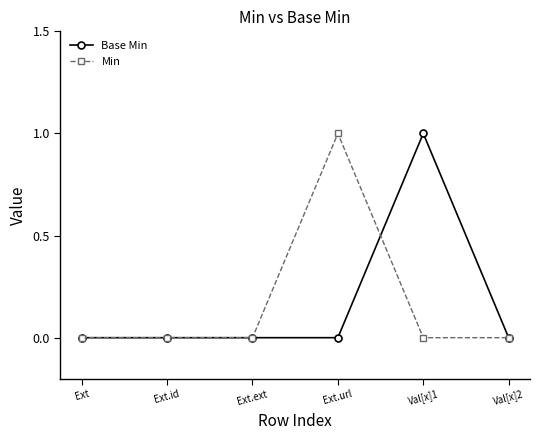

True or false: Base Min and Min cross at least once.

True